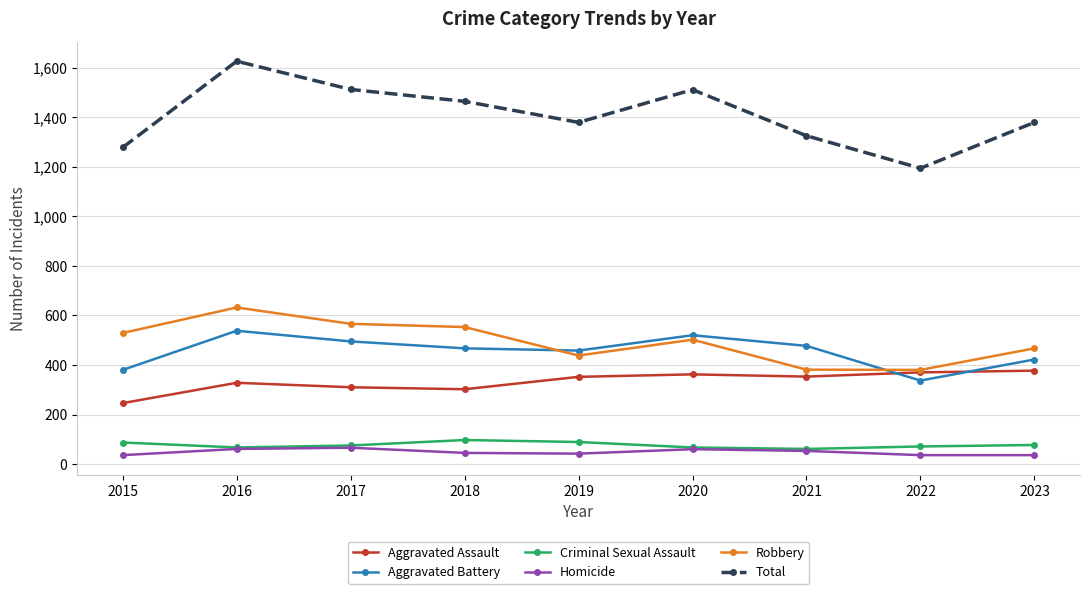

Which category has the lowest value in the Aggravated Assault series?

2015